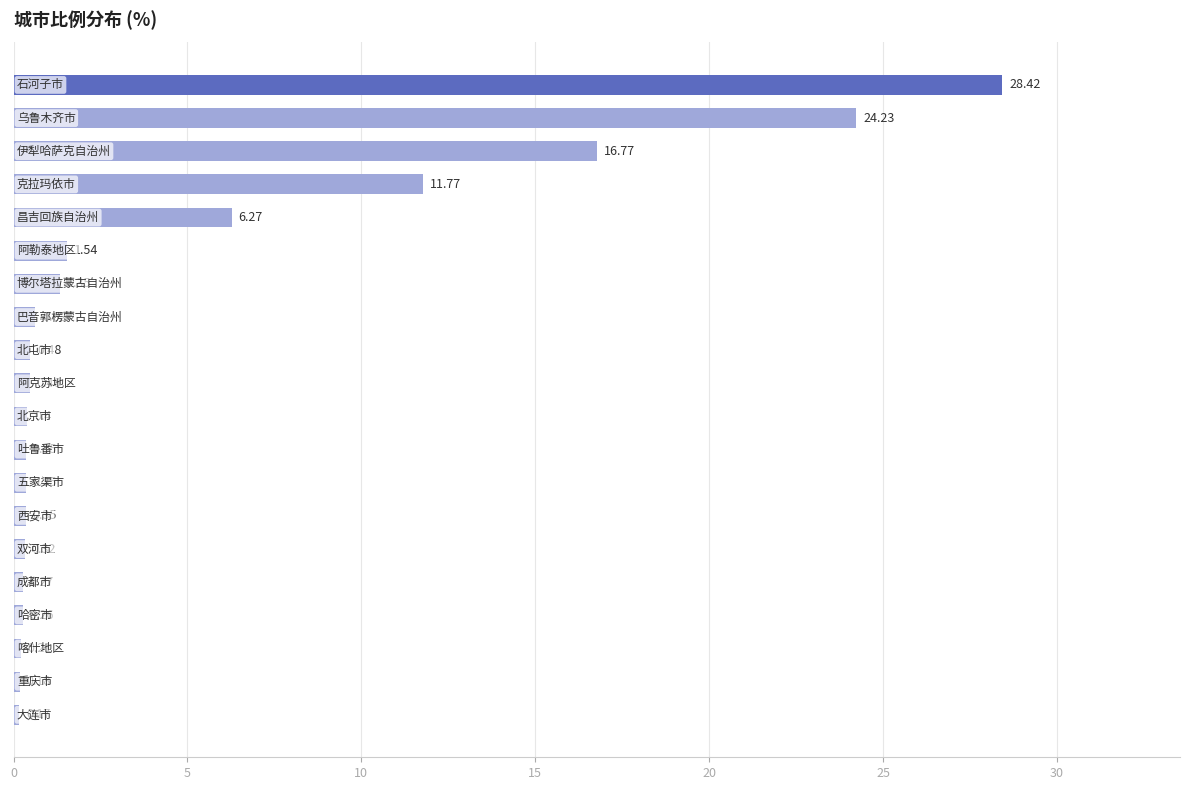

What is the sum of all values?

94.8